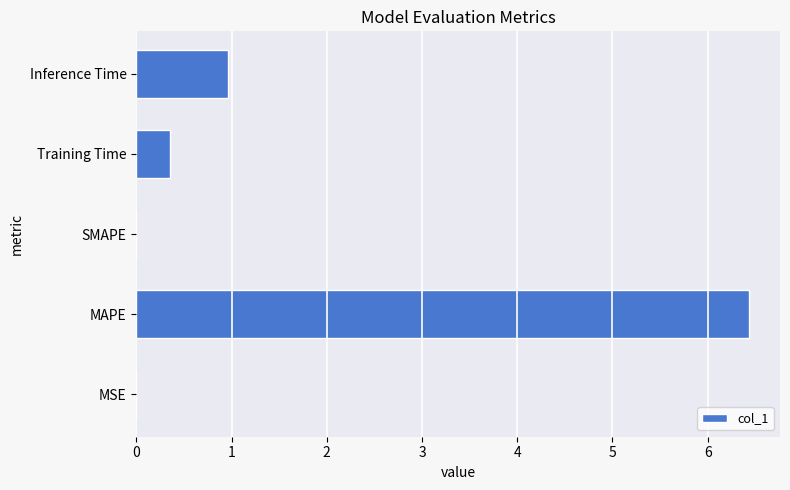

What is the average value?

1.5